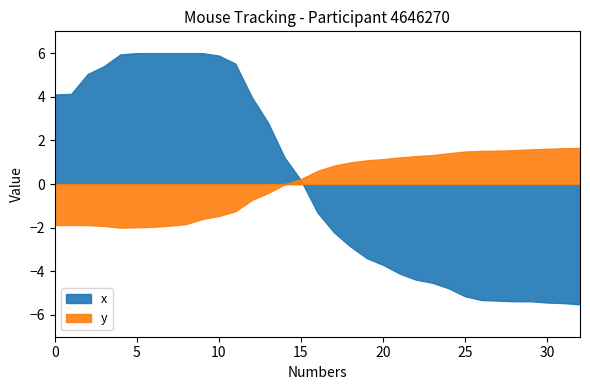

In y_normalised, how many points are higher than both neighbors (excluding endpoints)?

1